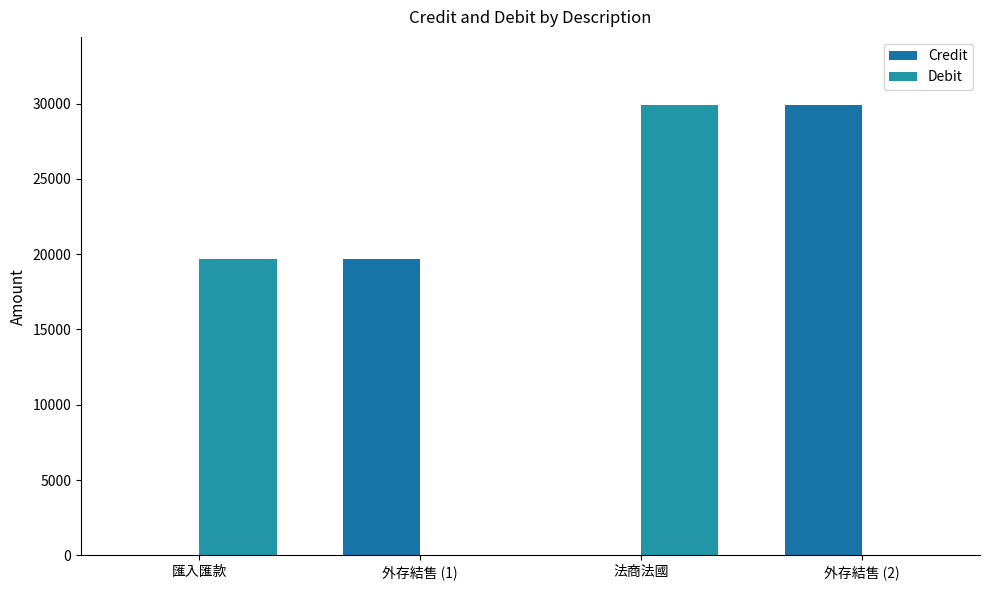

At how many categories does at least one series exceed 23439?

2